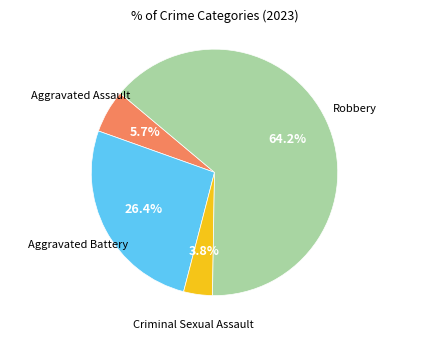

Is there any slice that represents more than half of the pie?

Yes